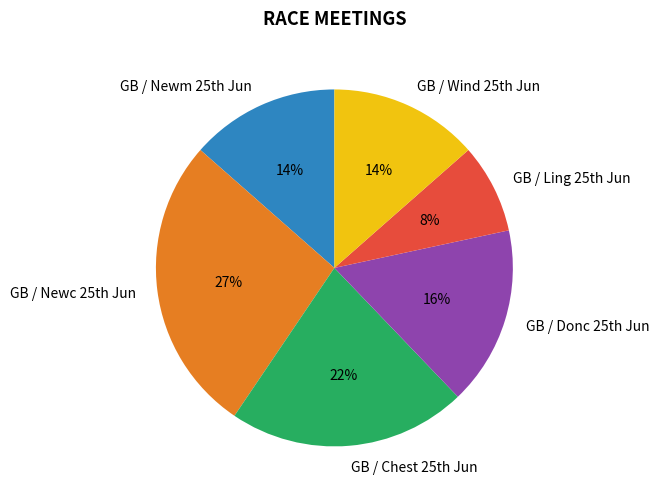

Which category has the biggest portion of the pie?

GB / Newc 25th Jun